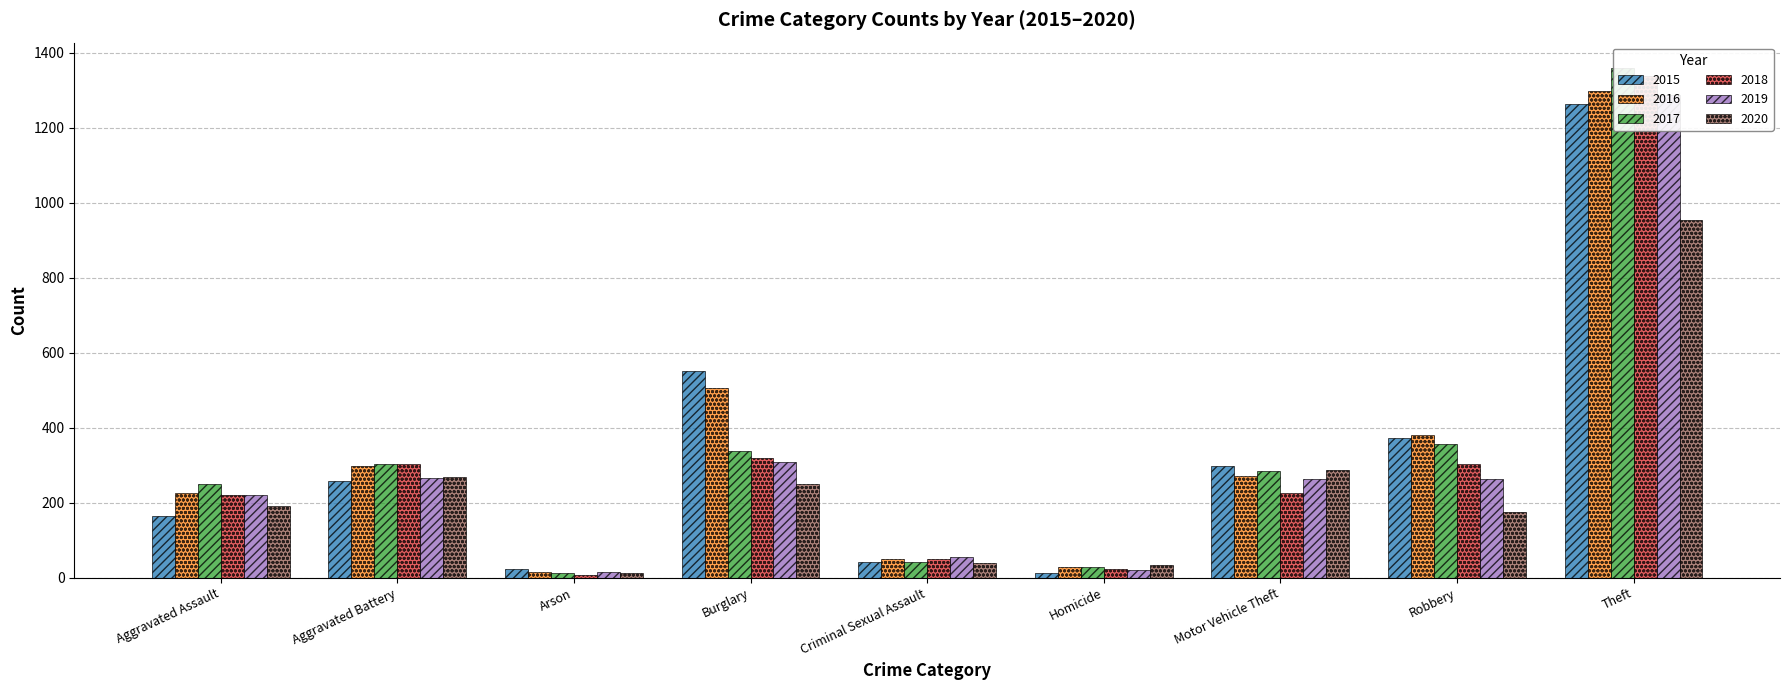

What is the sum of the 2018 values at Homicide and Robbery?

325